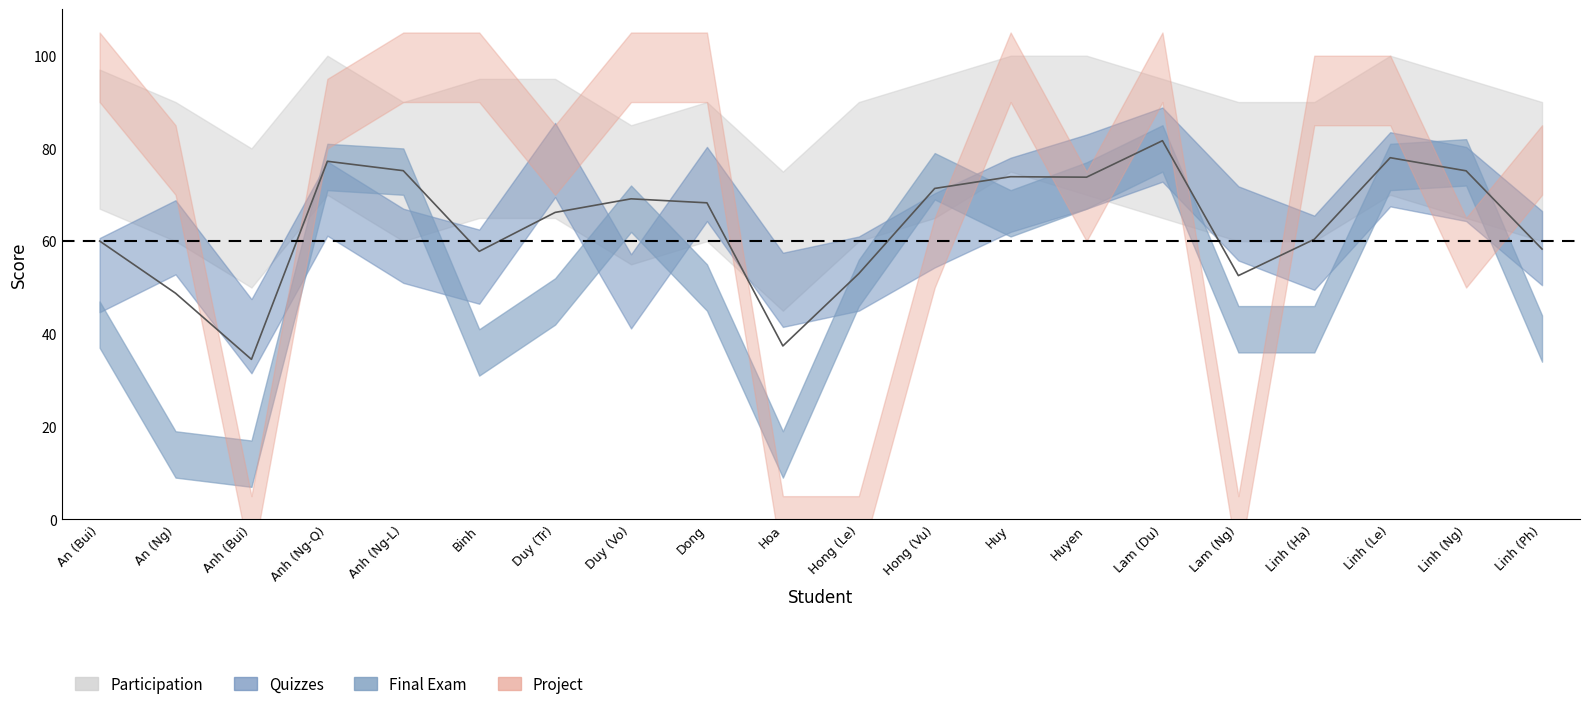

How many lines are shown in the chart?

1